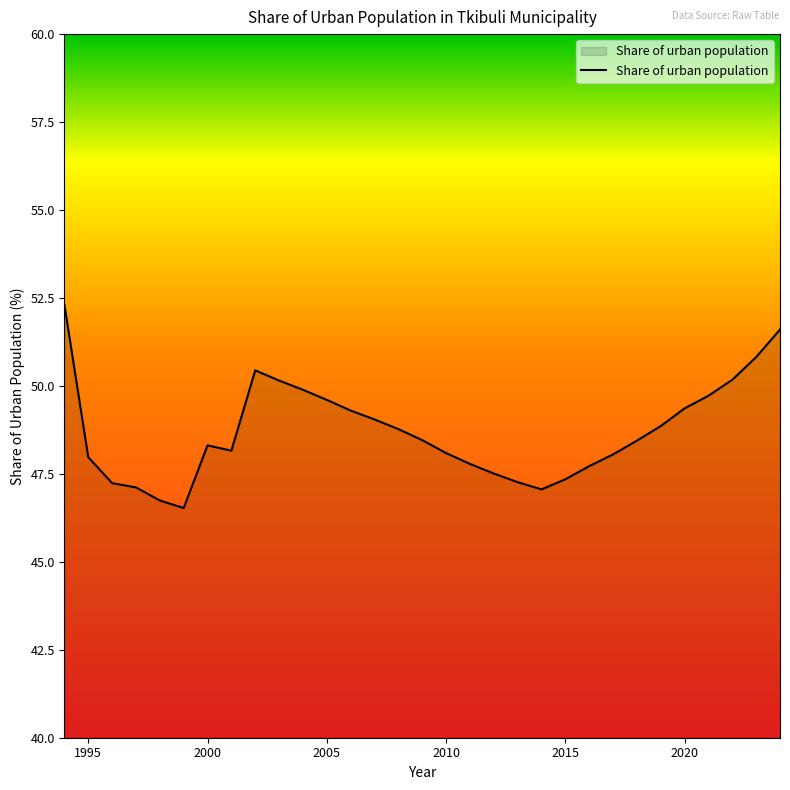

What is the difference between the maximum and minimum values?

5.8